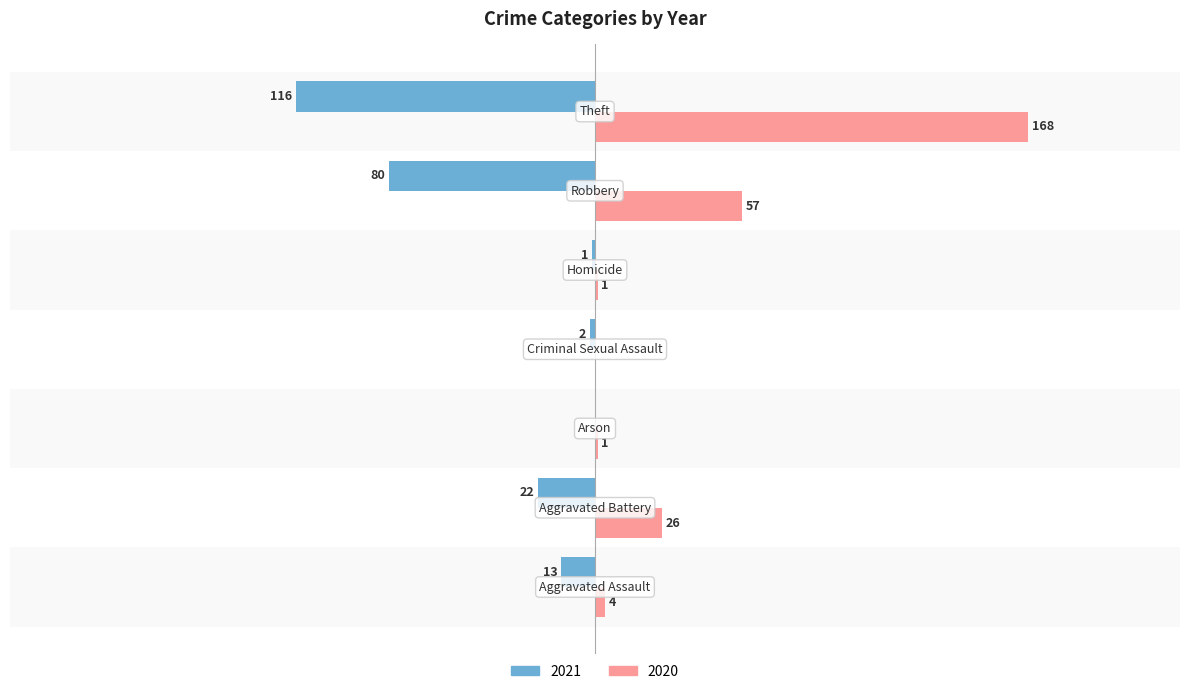

What are all the series names shown in the legend?

2021, 2020